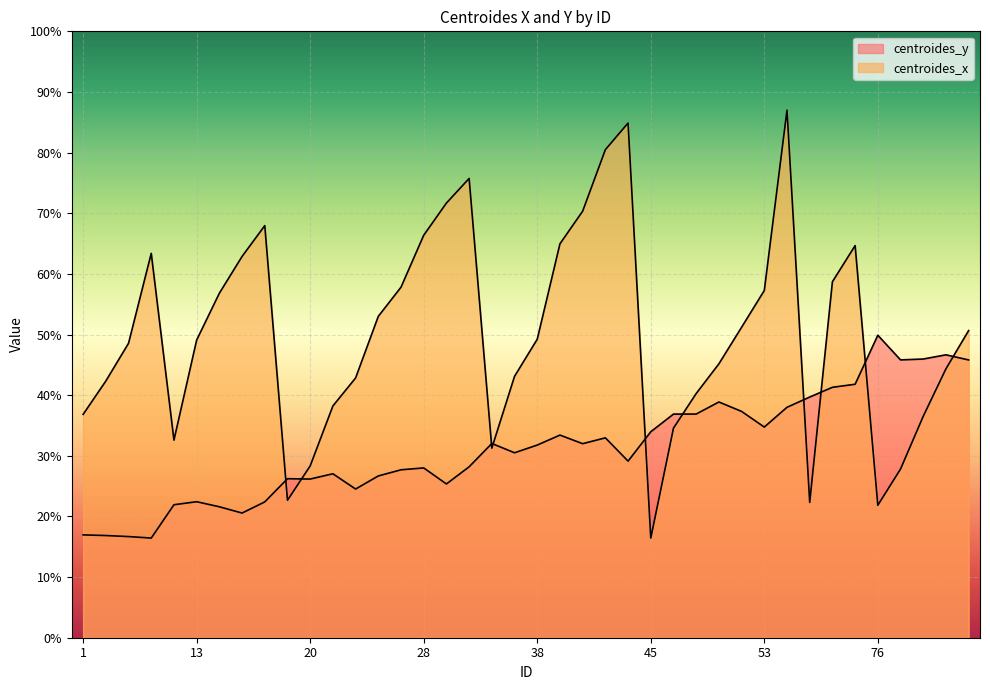

What is the difference between the highest and lowest values at 43?

47.5